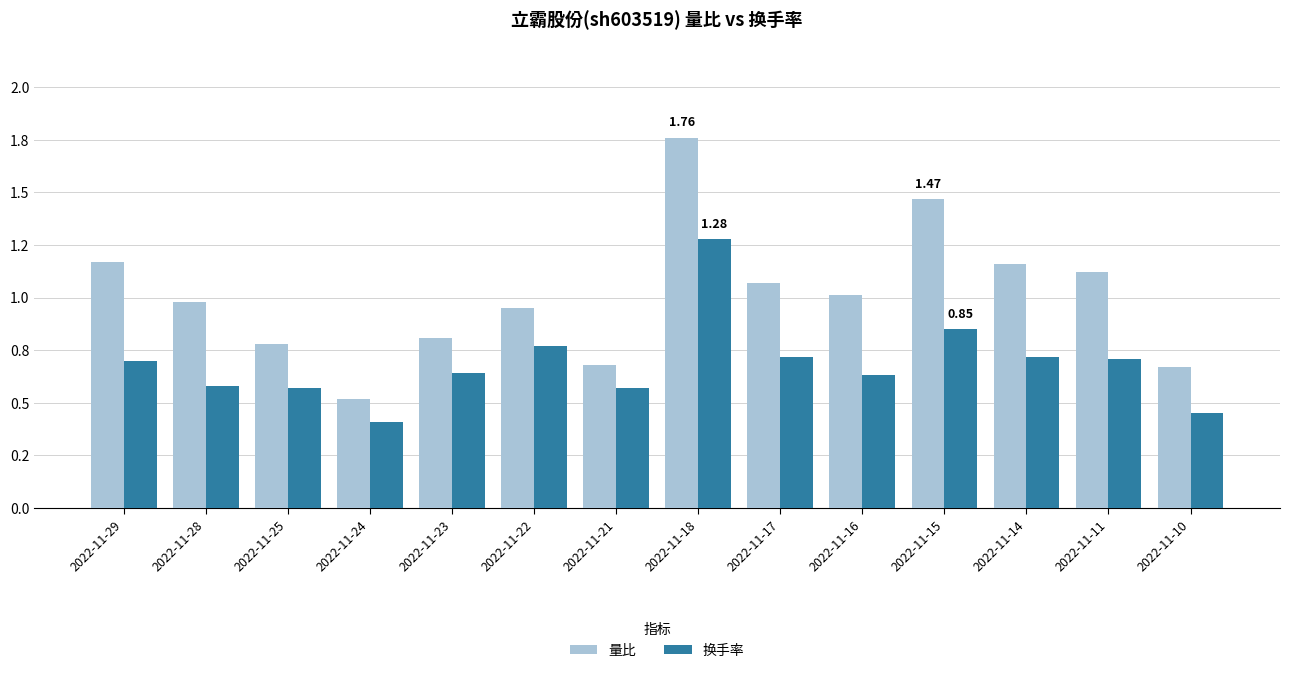

Rank the series by their average value, from lowest to highest.

换手率, 量比